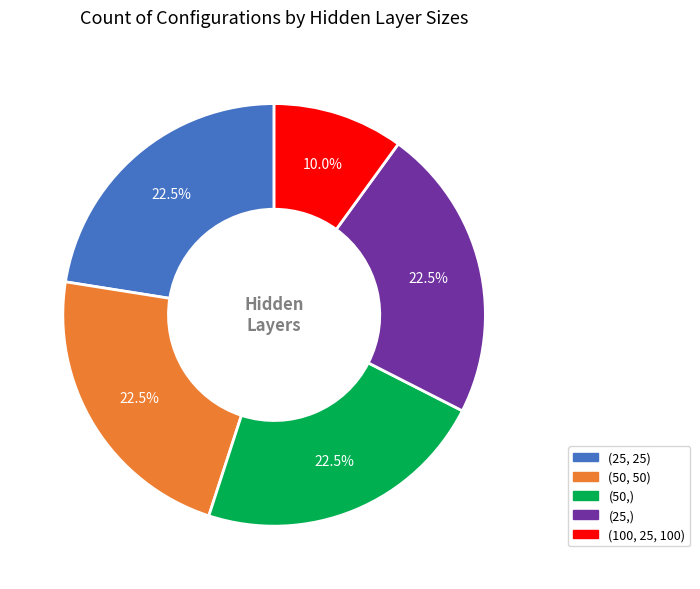

Approximately how many times larger is the value at (100, 25, 100) compared to (25, 25)?

0.4